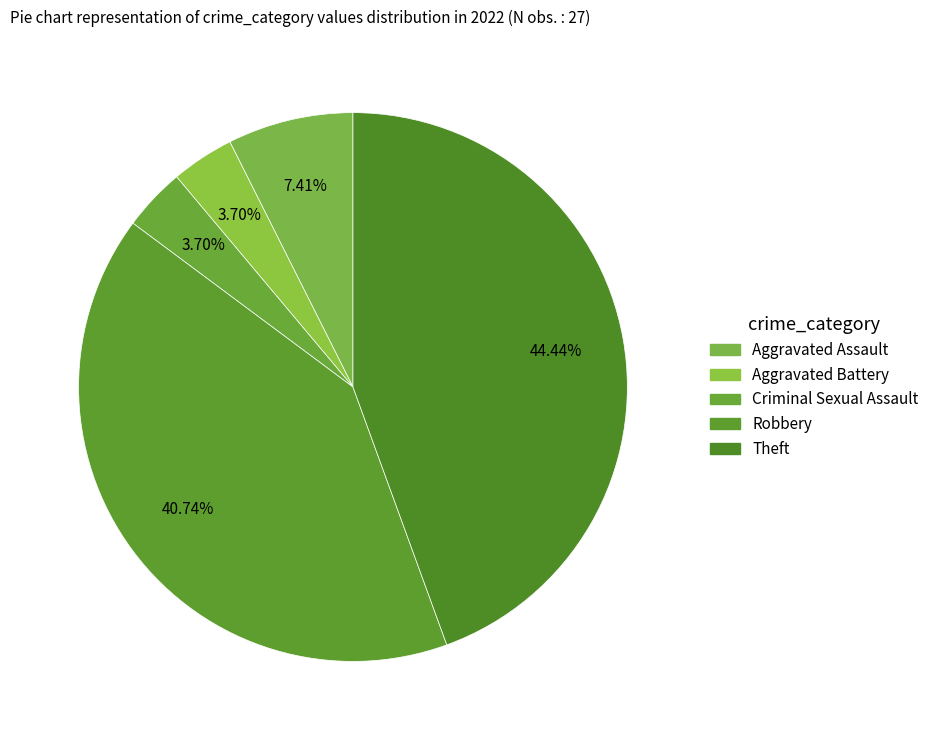

How many segments does this pie chart have?

5